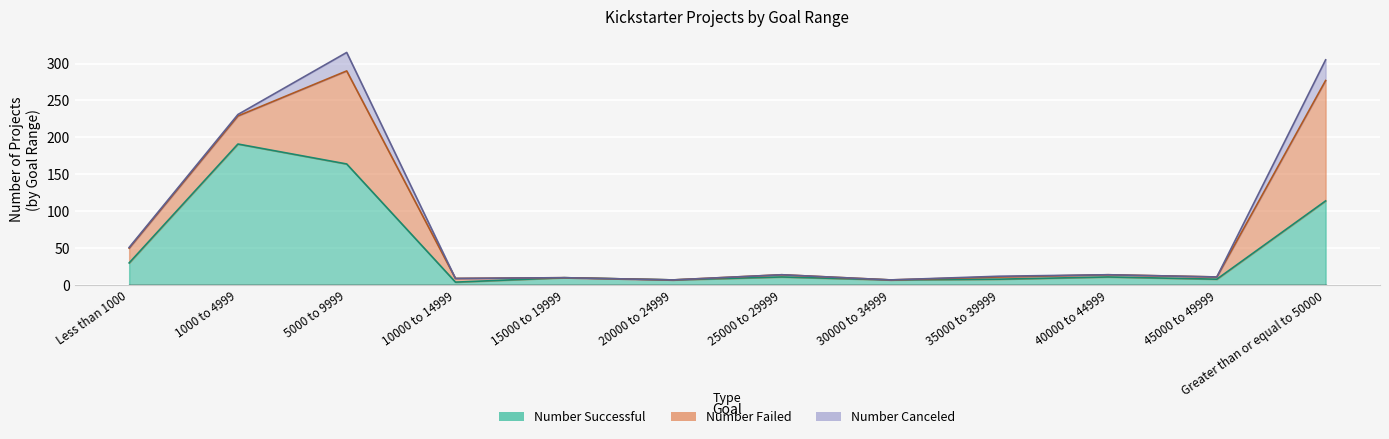

What is the average value of the Number Successful series?

47